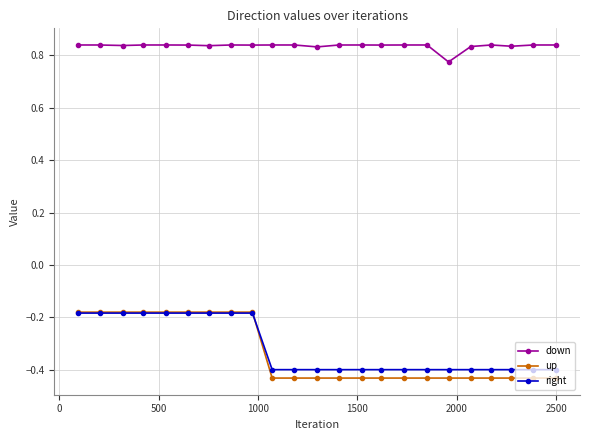

Which series has the largest total across all categories?

down